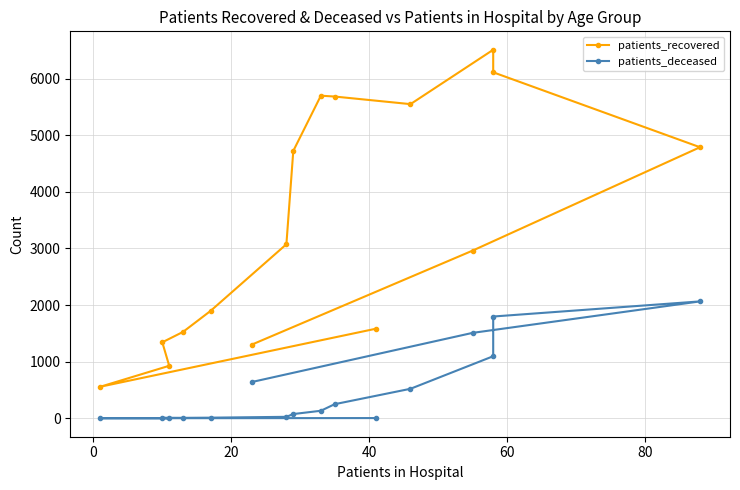

What is the maximum value for patients_deceased?

2066